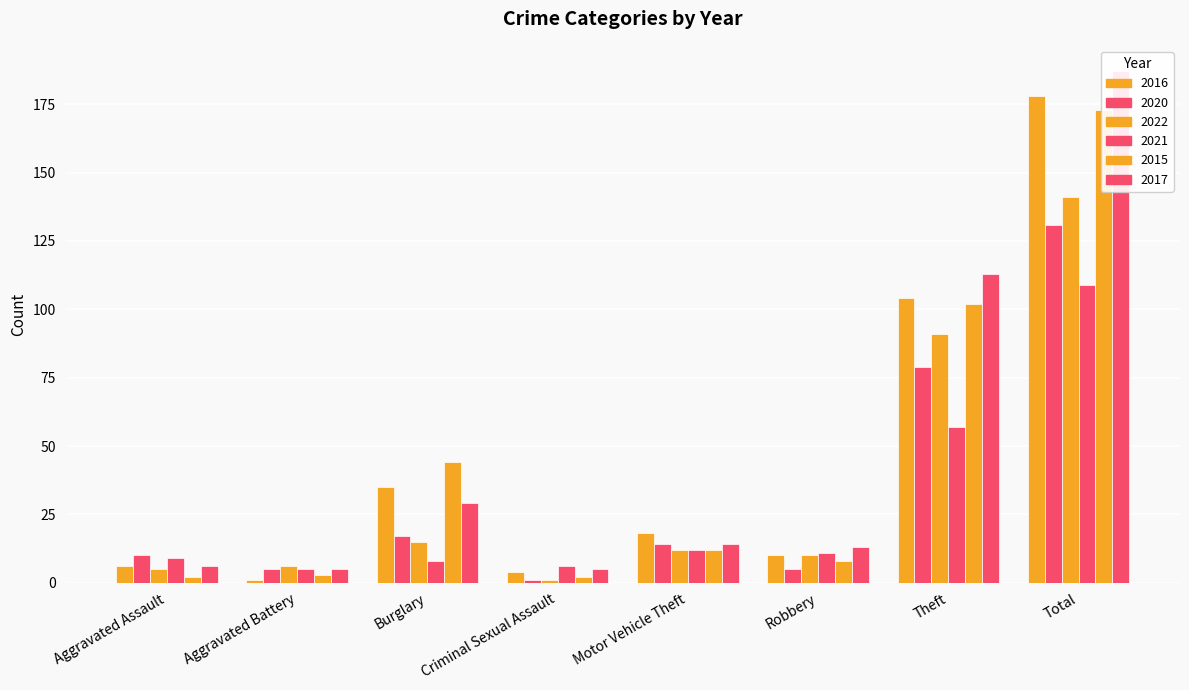

At how many categories does at least one series exceed 122?

1